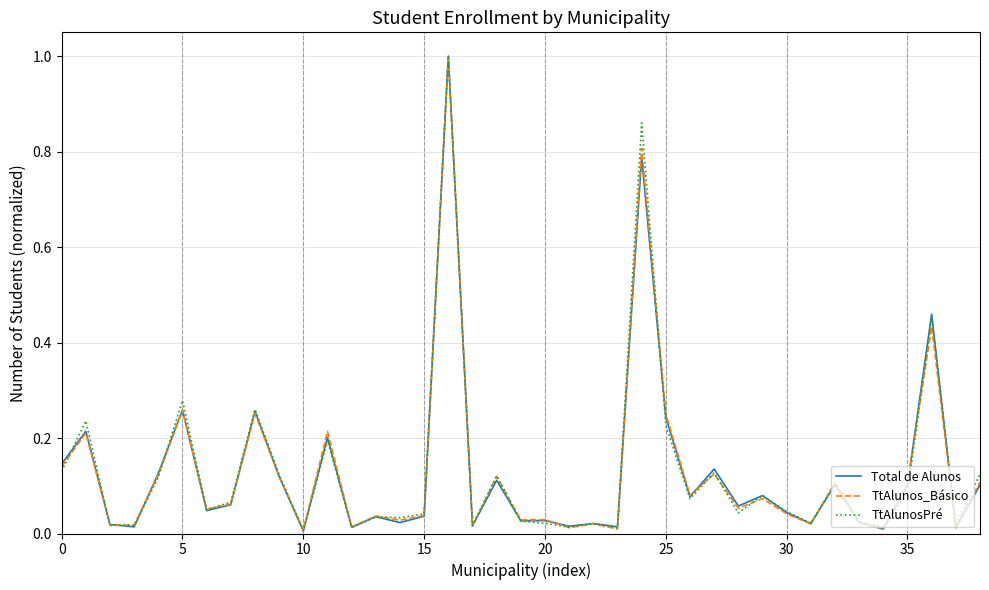

What is the maximum value shown in the chart?

1.0